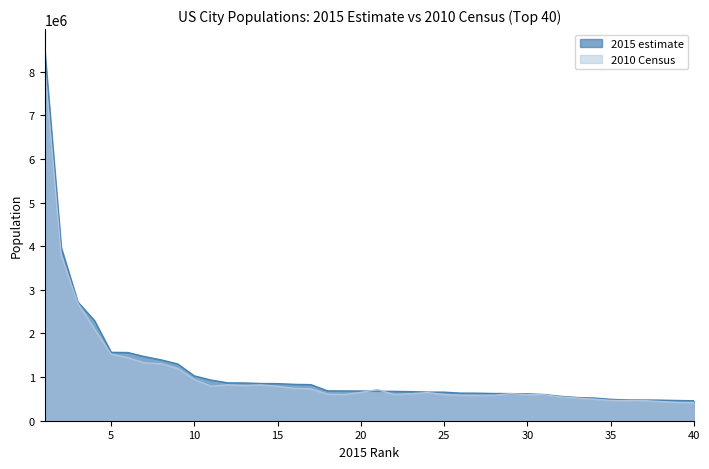

Rank the series by their average value, from highest to lowest.

2015 estimate, 2010 Census